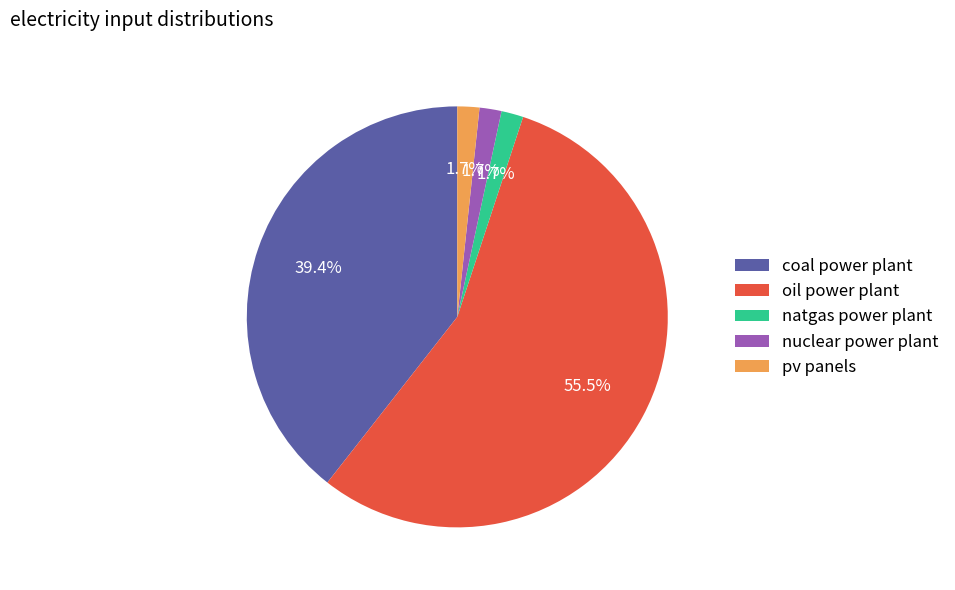

What is the largest slice in the pie chart?

oil power plant